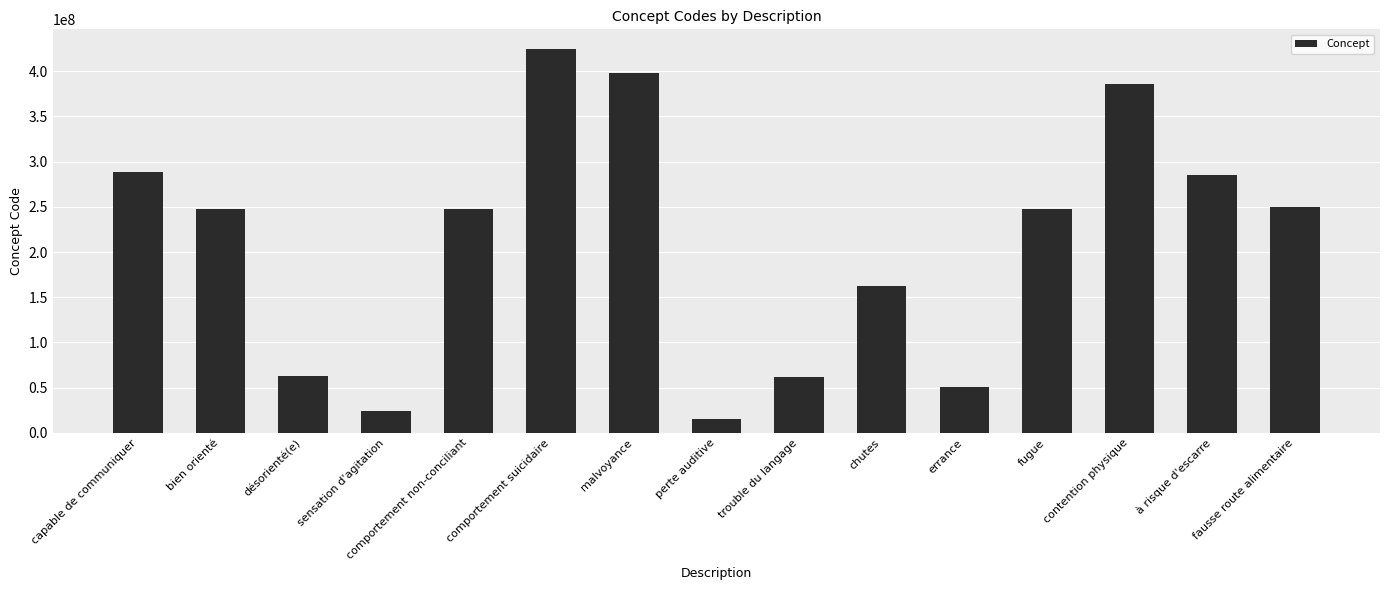

What is the sum of the values at errance and comportement non-conciliant?

298282015